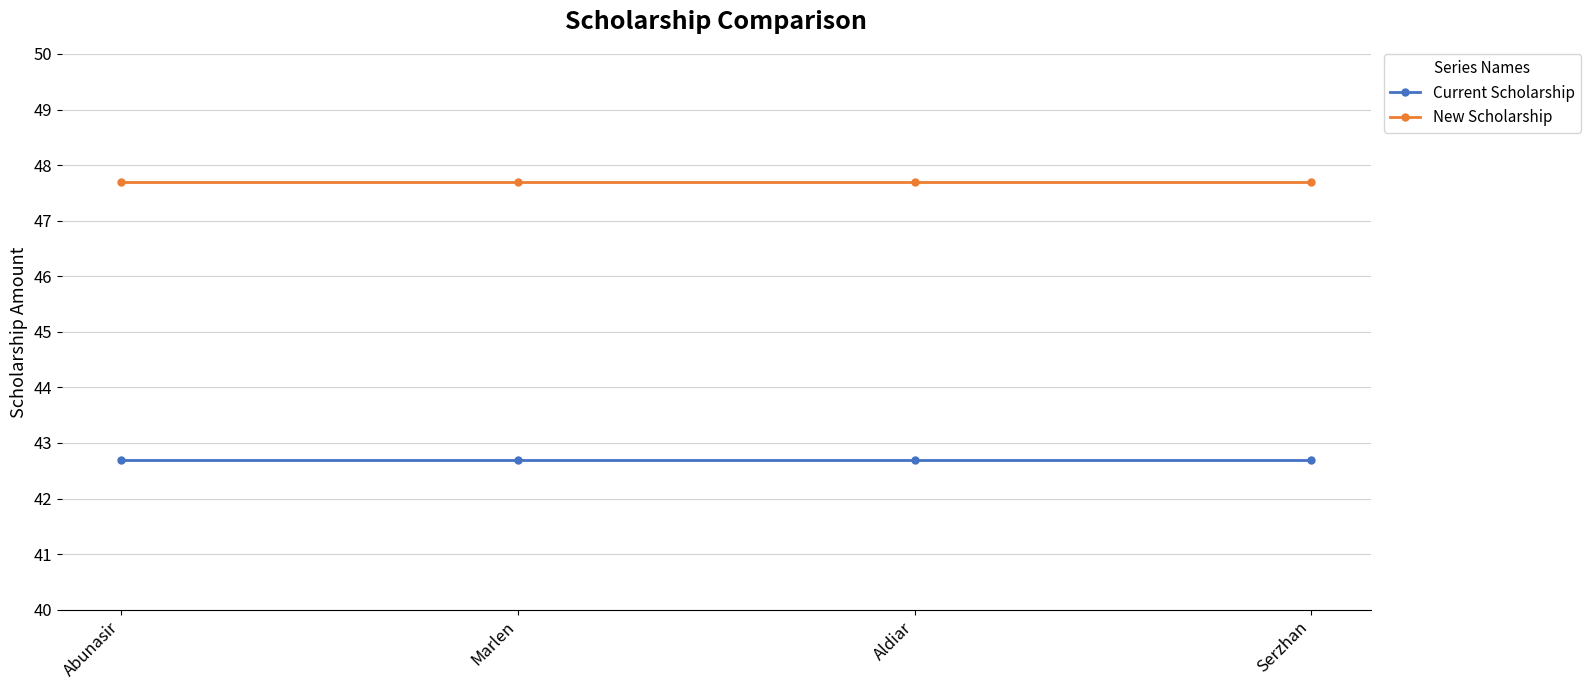

True or false: Current Scholarship and New Scholarship cross at least once.

False